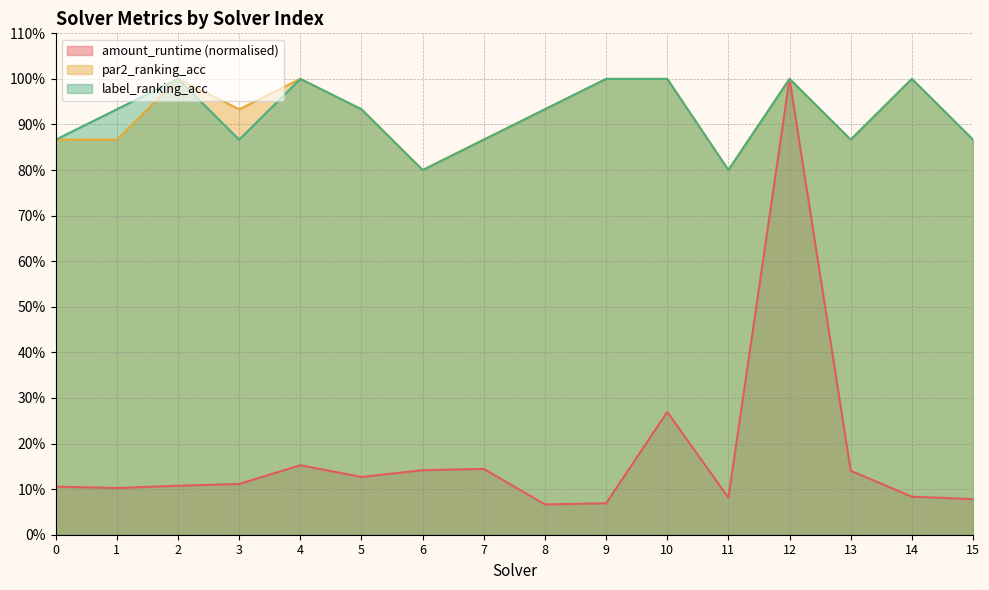

How many interior local peaks does the amount_runtime series have?

4